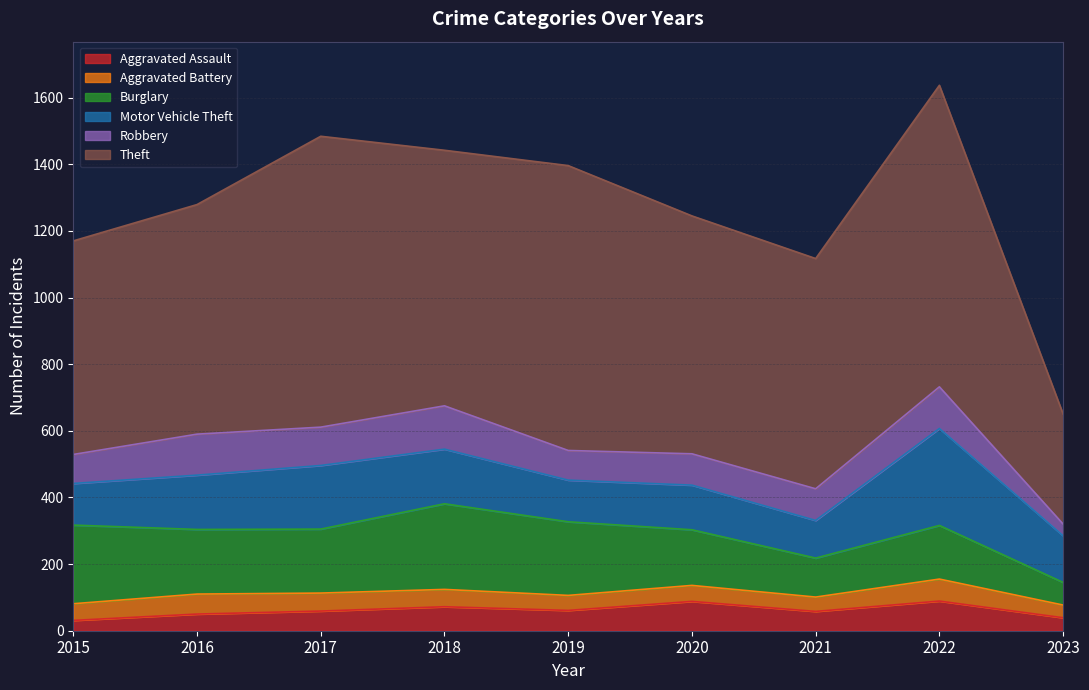

True or false: Aggravated Battery and Theft intersect in this chart.

False